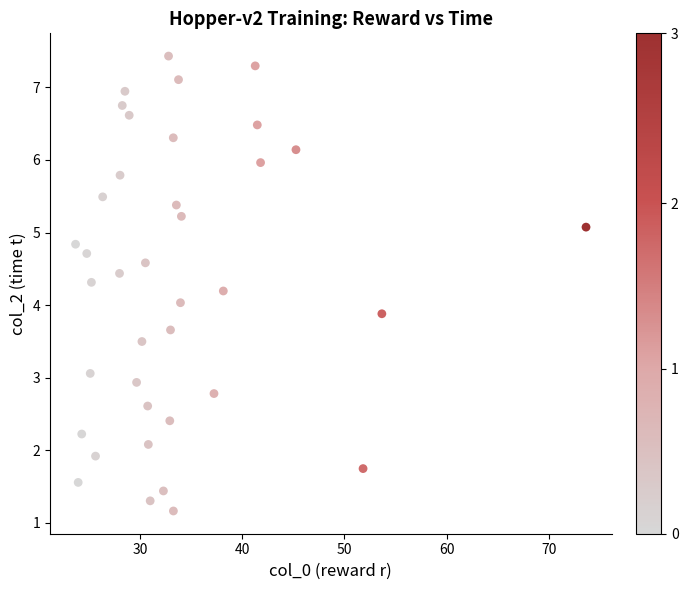

What is the range of X values (max minus min)?

50.0